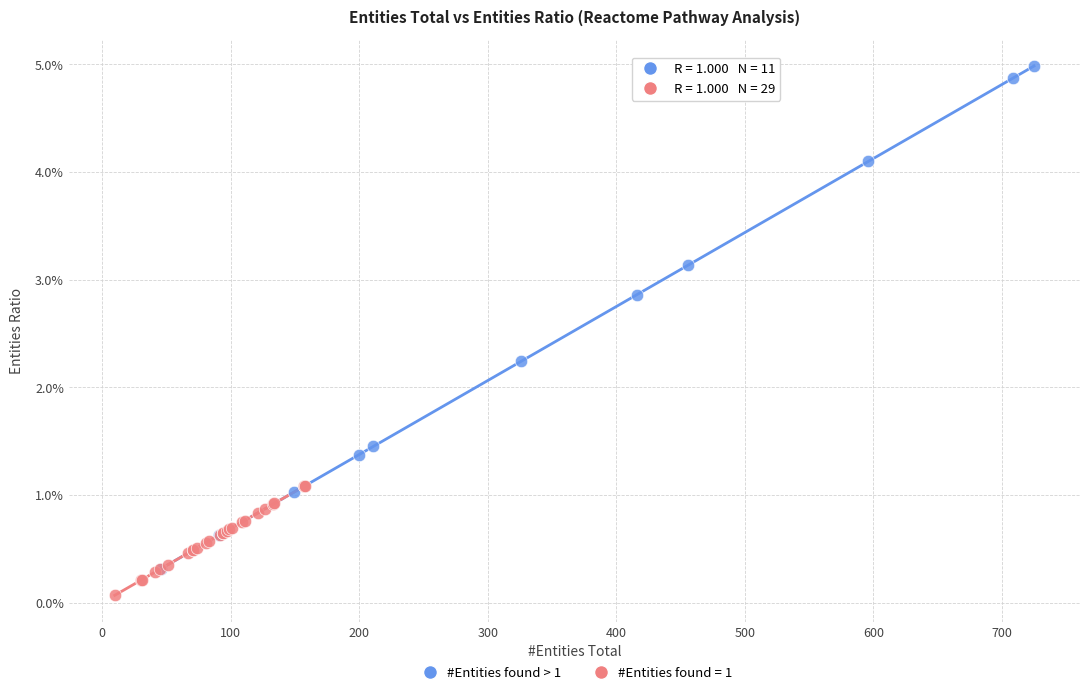

What are all the series names shown in the legend?

#Entities found > 1, #Entities found = 1